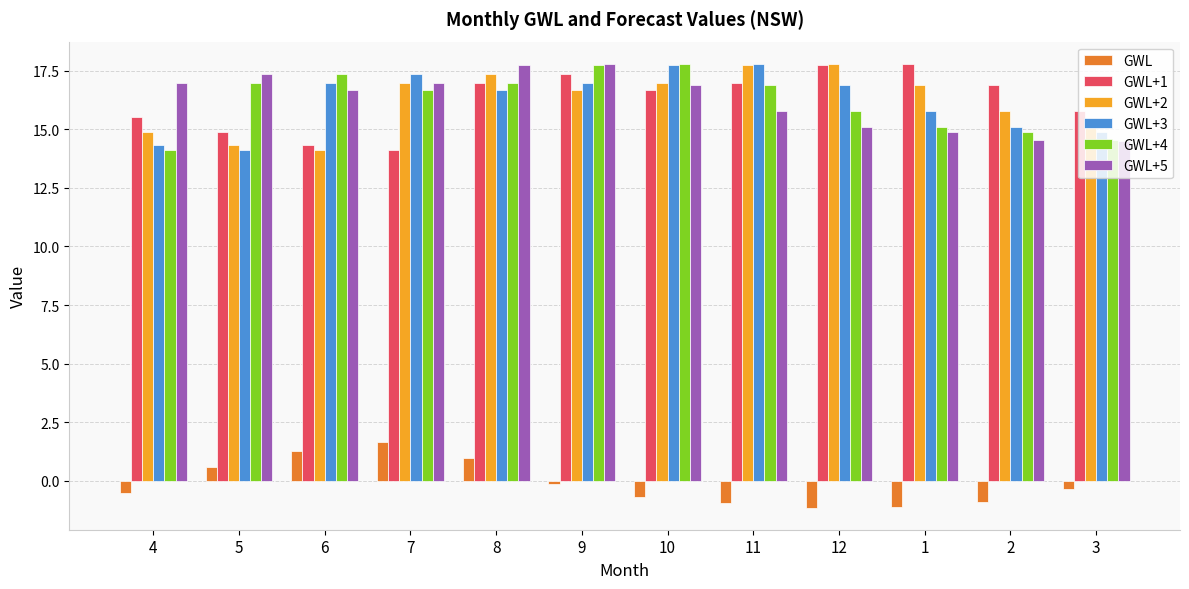

What is the label of the 5th bar from the right?

11